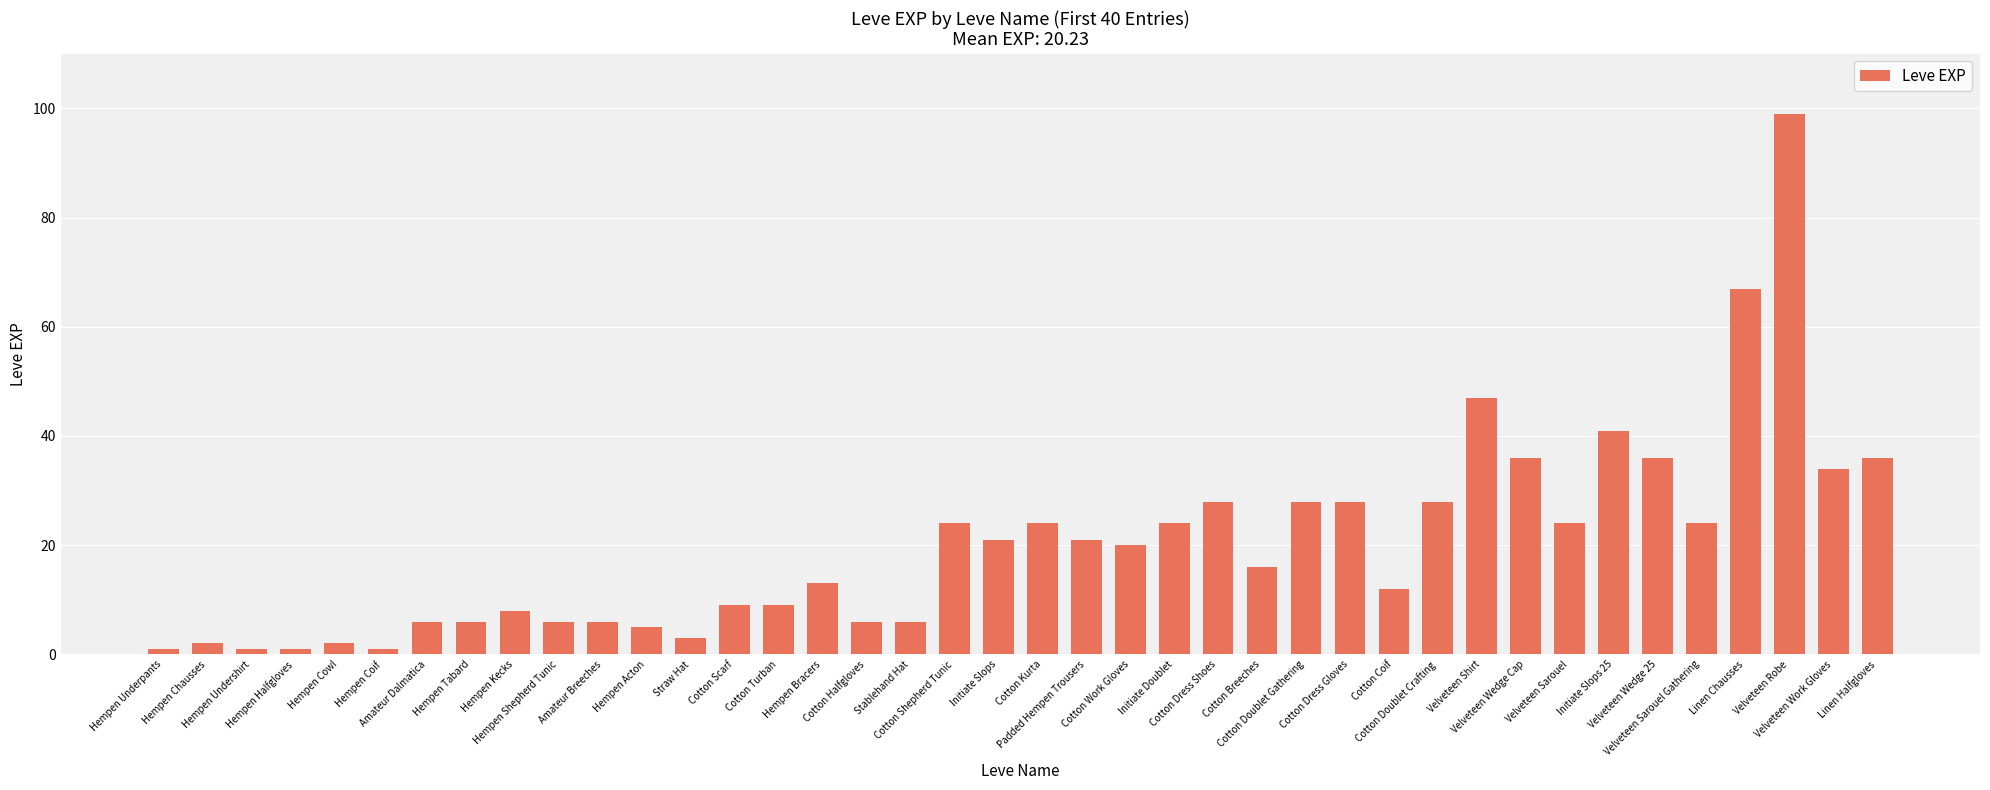

What is the maximum value shown in the chart?

99